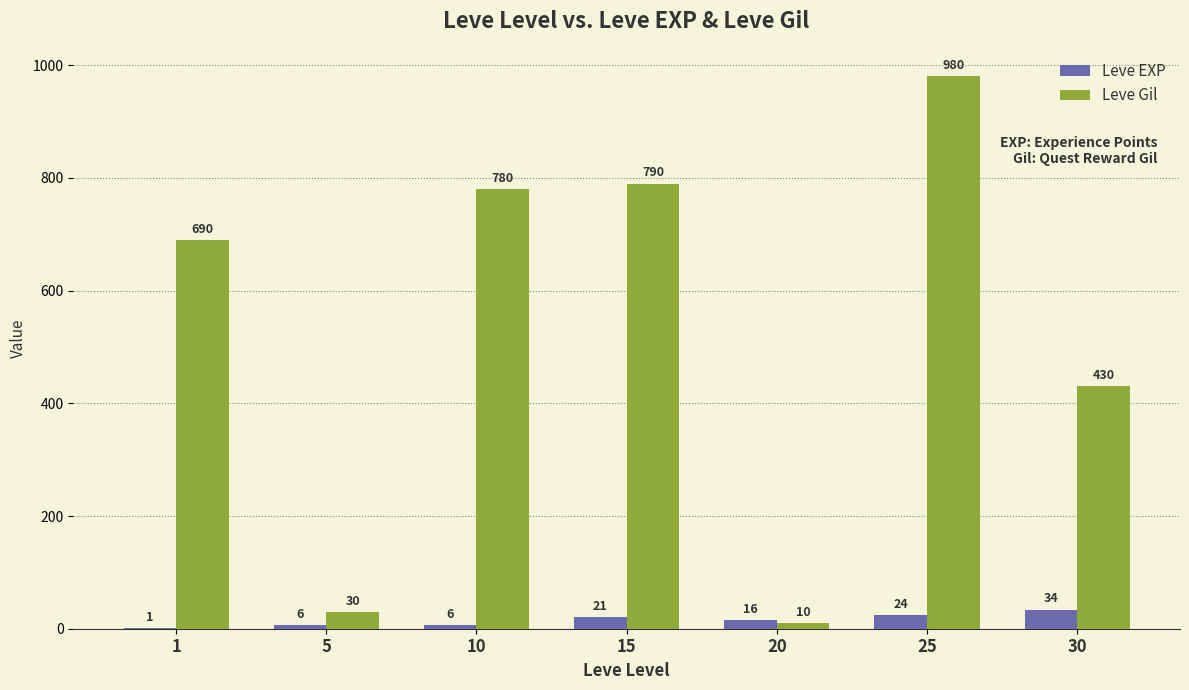

Is the value of Leve EXP at 10 greater than the value of Leve Gil at 25?

No